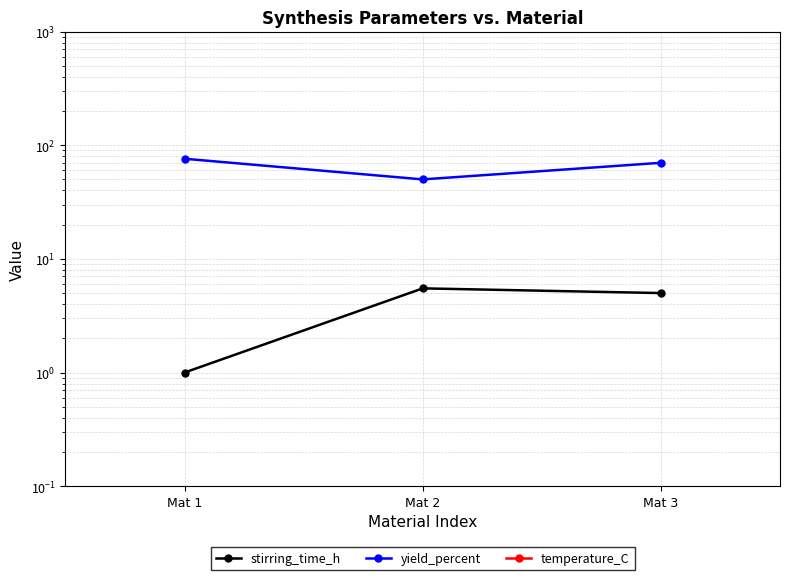

How many values in the stirring_time_h series exceed 5?

1